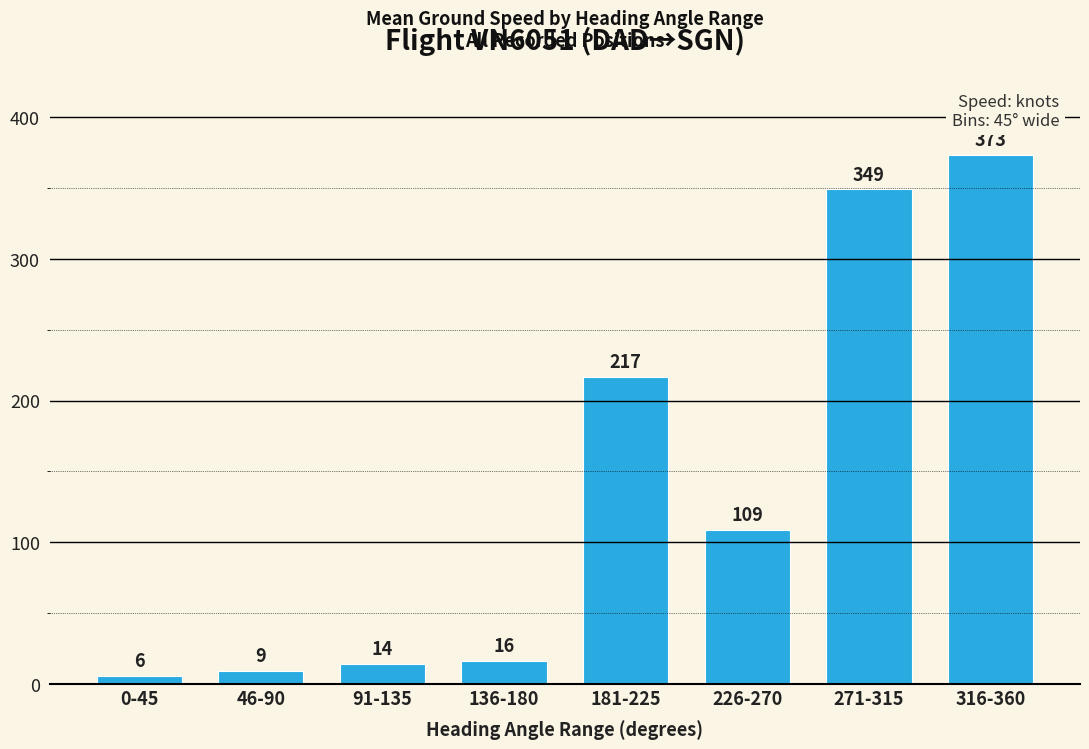

Reading right to left, what are all the values shown in this chart?

316-360=373	271-315=349	226-270=109	181-225=217	136-180=16	91-135=14	46-90=9	0-45=6